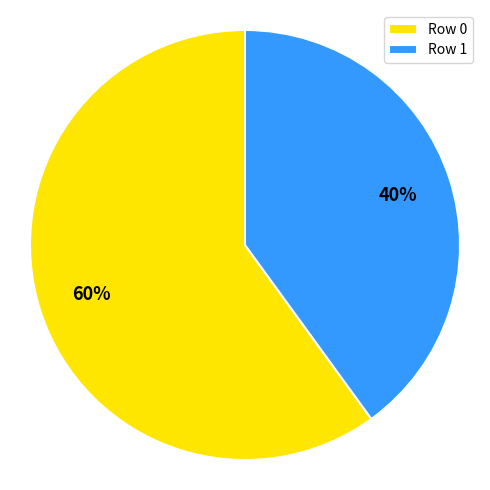

Combined, do Row 1 and Row 0 account for over 50%?

Yes